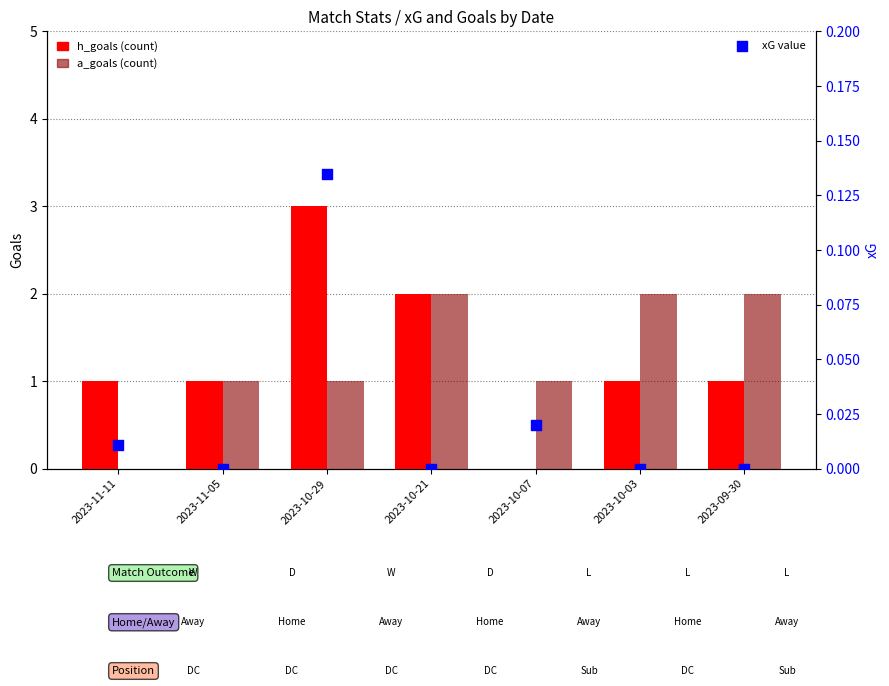

At how many categories does at least one series exceed 1?

4